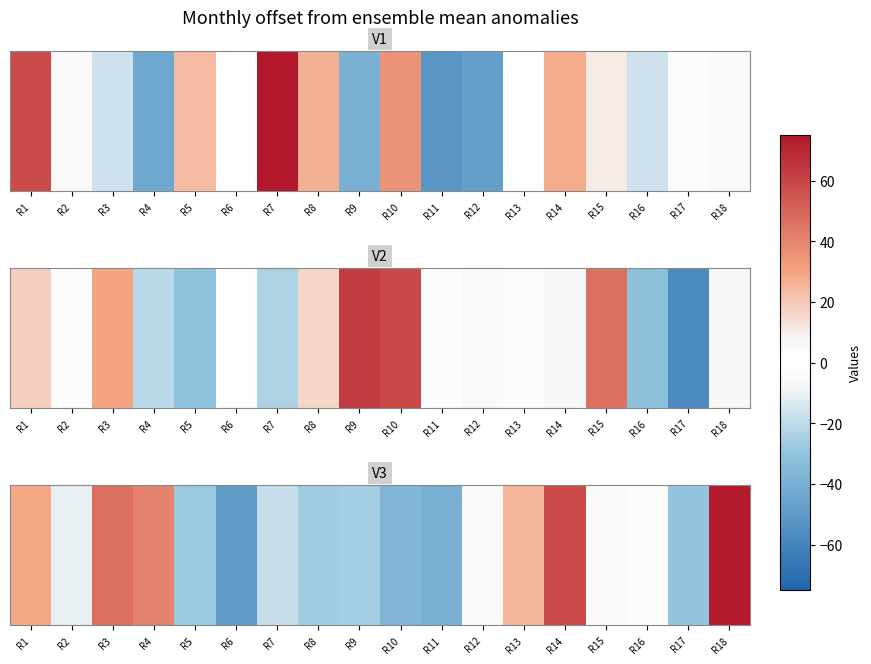

What is the change in value from R3 to R6?

-95.7